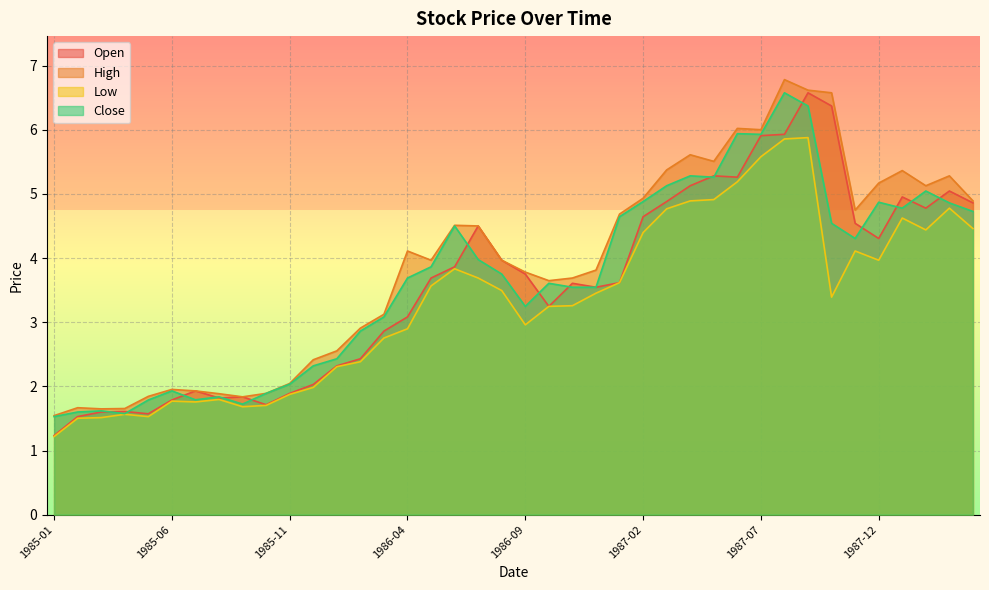

Rank the categories by Open value from highest to lowest.

1987-09, 1987-10, 1987-08, 1987-07, 1987-05, 1987-06, 1987-04, 1988-03, 1988-01, 1987-03, 1988-04, 1988-02, 1987-02, 1987-11, 1986-07, 1987-12, 1986-08, 1986-06, 1986-09, 1986-05, 1987-01, 1986-11, 1986-12, 1986-10, 1986-04, 1986-03, 1986-02, 1986-01, 1985-12, 1985-07, 1985-11, 1985-09, 1985-08, 1985-06, 1985-10, 1985-04, 1985-03, 1985-05, 1985-02, 1985-01